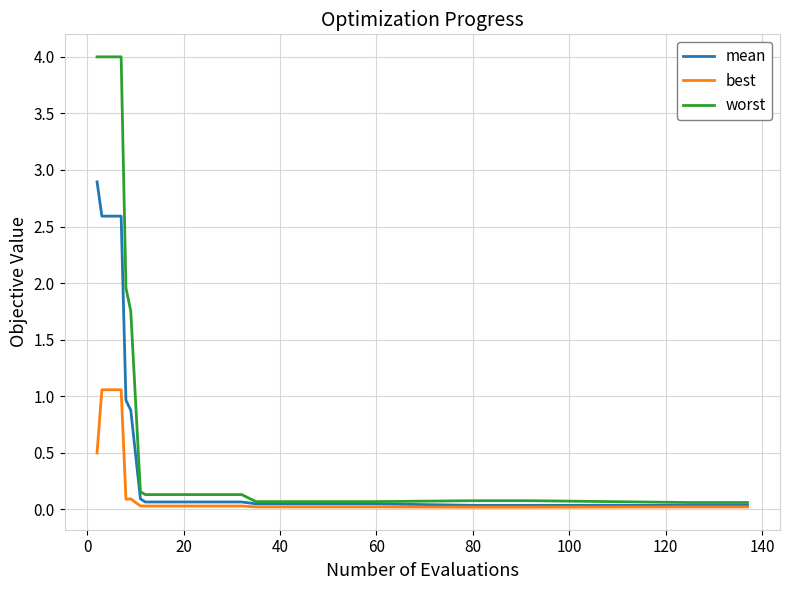

Which series has the largest range (max minus min)?

worst